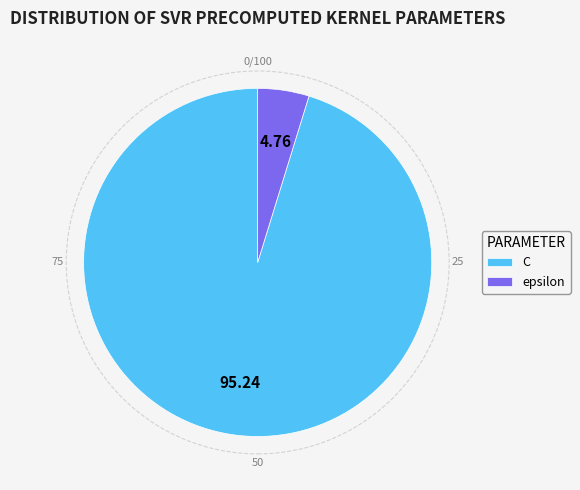

What is the ratio of the value at C to the value at epsilon?

20.0